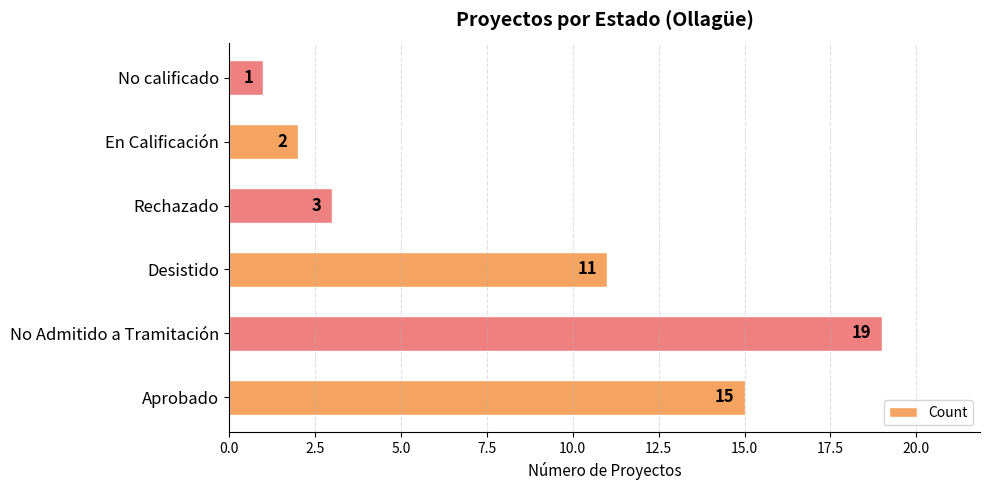

Is it true that the value at Aprobado is 15?

True